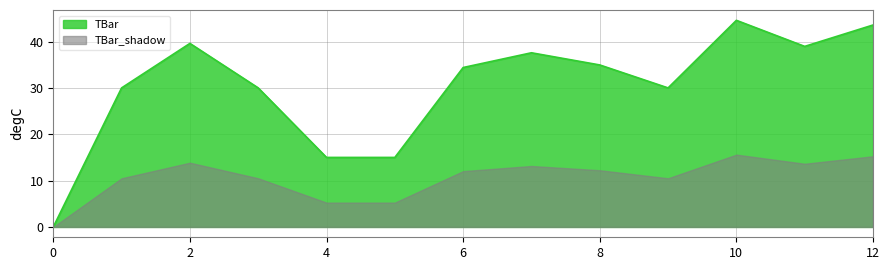

True or false: the data shows 35.0 at 8.

True